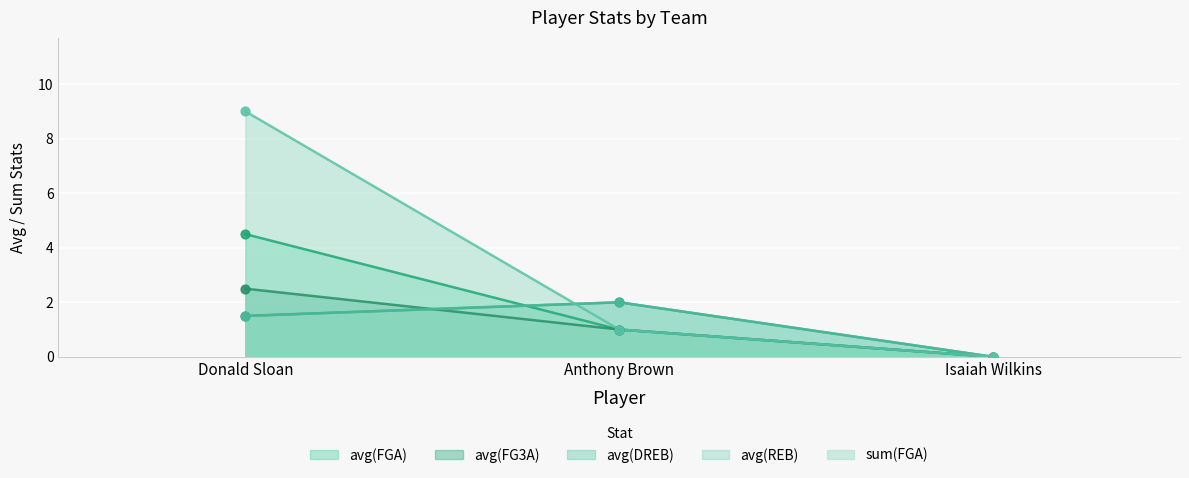

At how many categories does at least one series exceed 3?

1